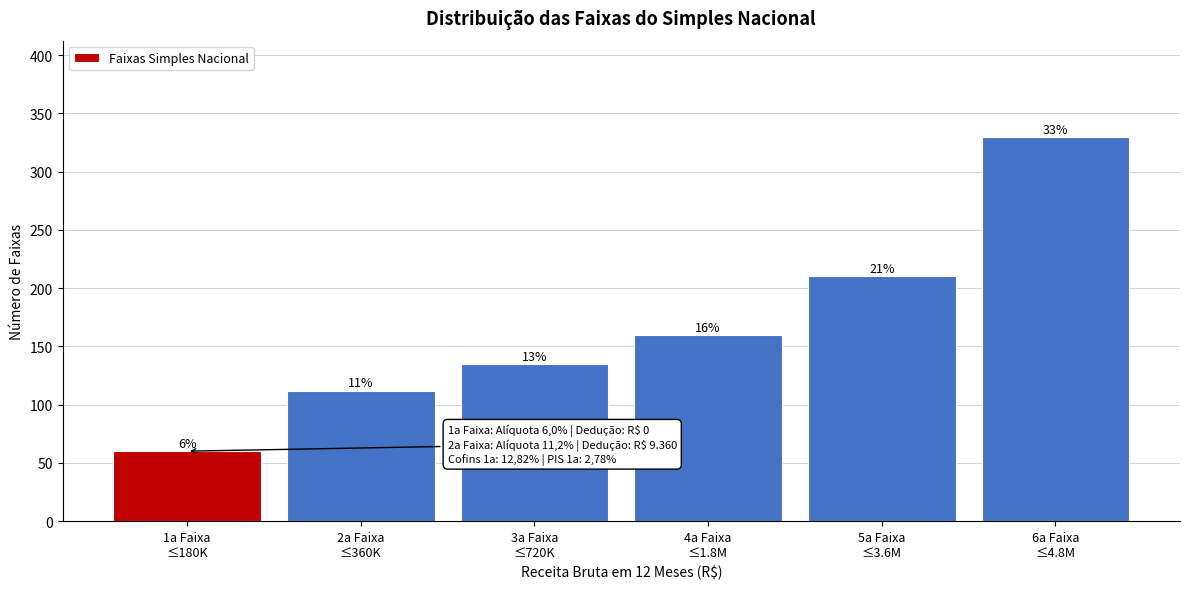

Does the chart contain any negative values?

No